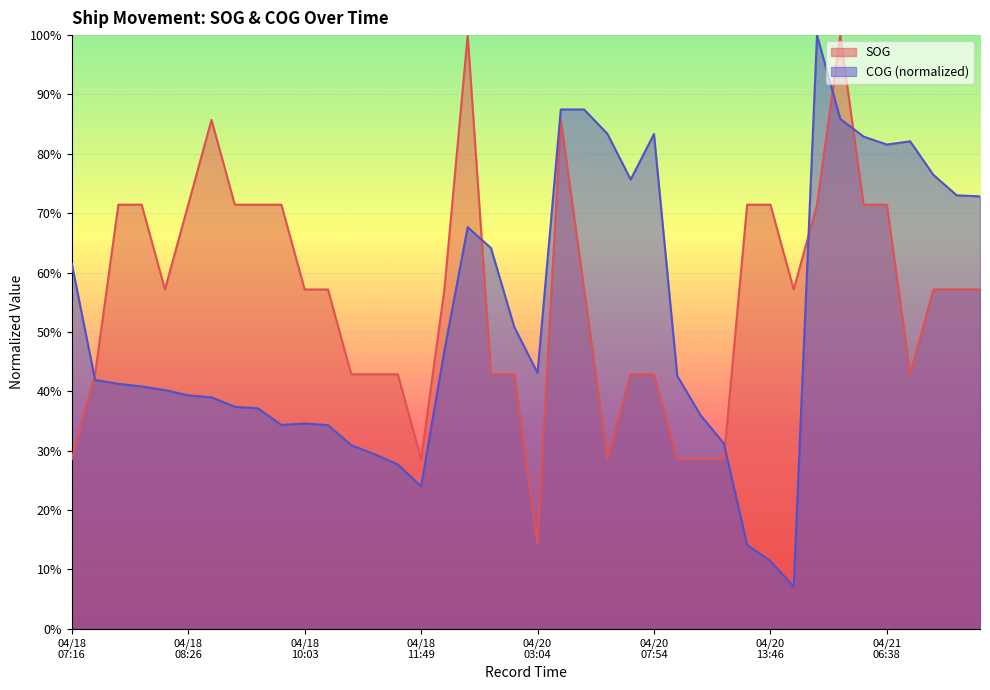

What are all the series names shown in the legend?

SOG, COG (normalized)